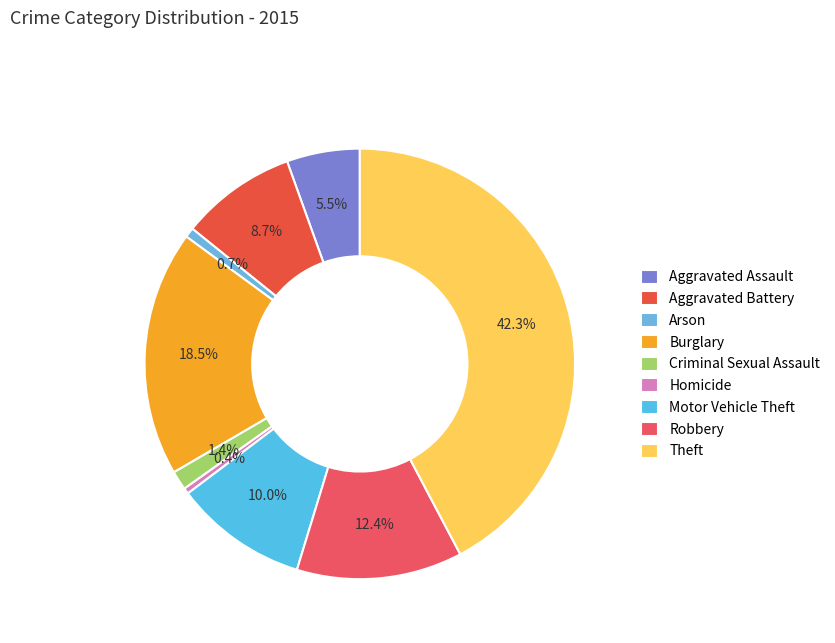

True or false: Criminal Sexual Assault accounts for 1% of the total.

True